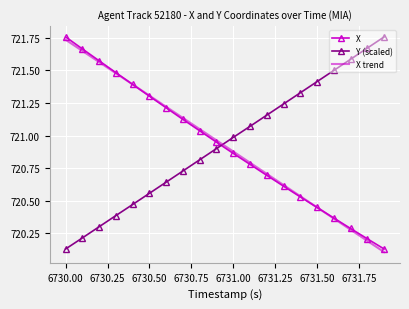

True or false: X trend and Y (scaled) cross at least once.

True